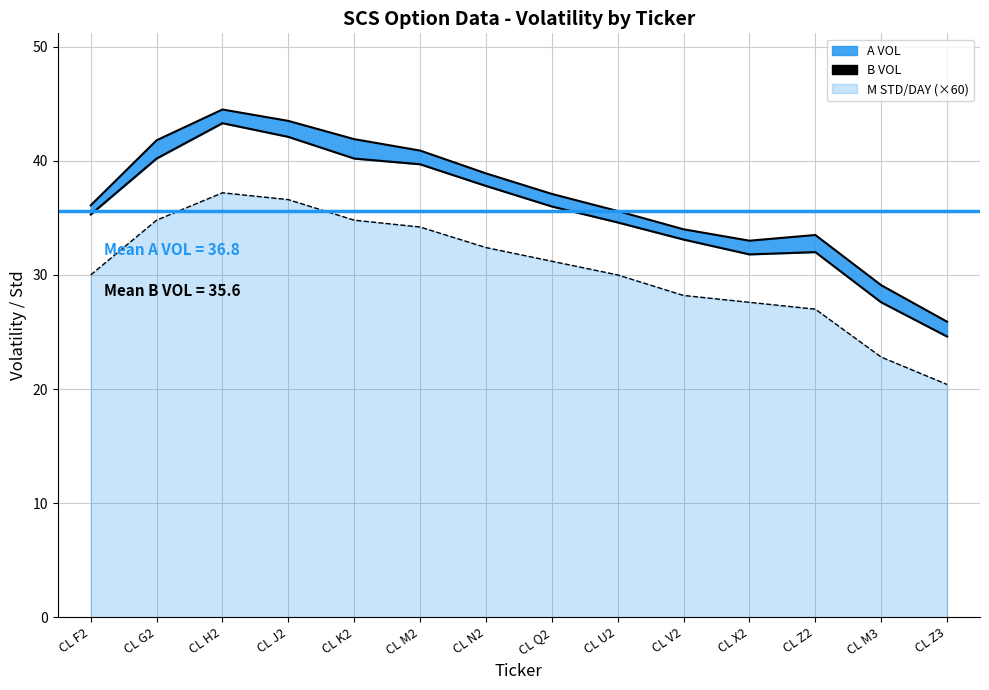

True or false: M STD/DAY line and A VOL line intersect in this chart.

False